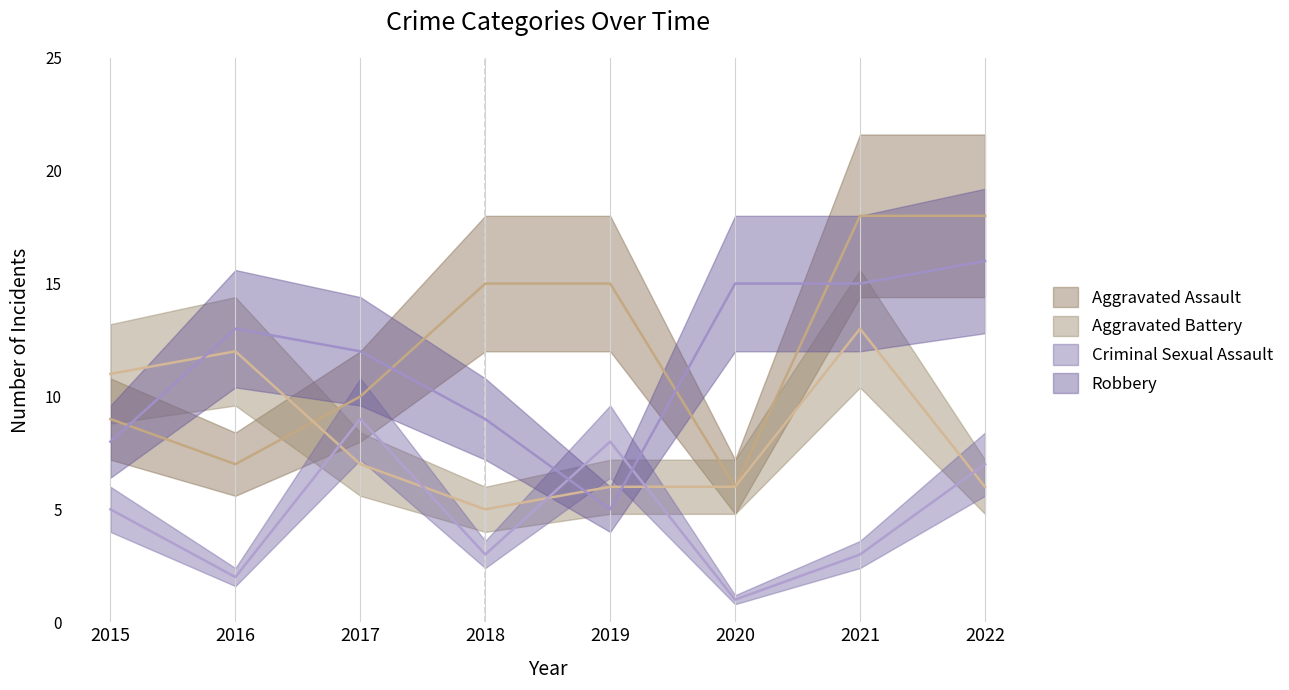

True or false: Aggravated Battery has a value of 11 at 2015.

True